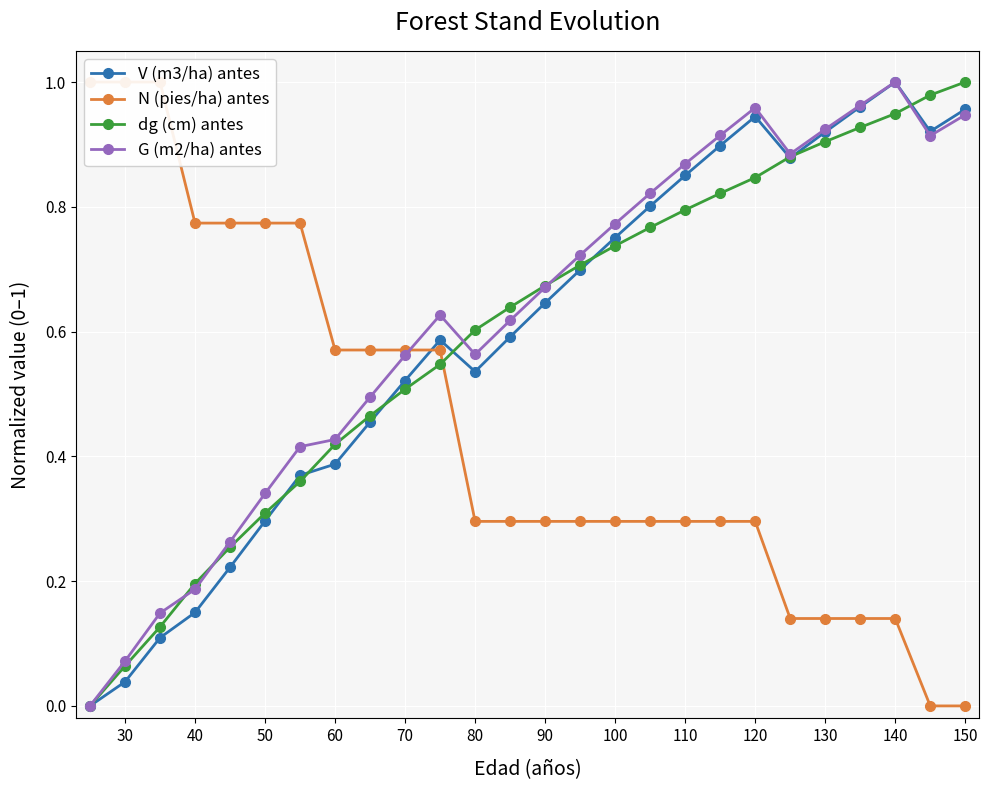

At which label does G (m2/ha) antes reach its peak?

140